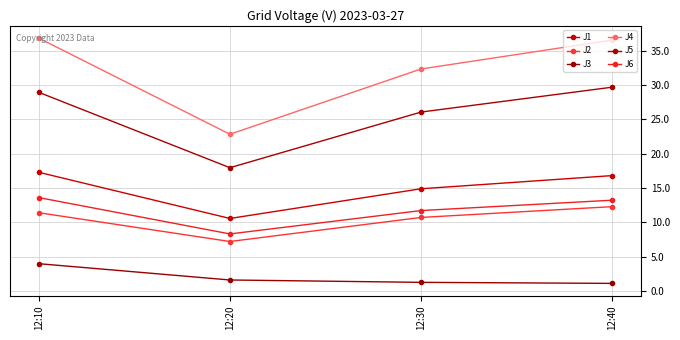

Between 12:30 and 12:40, which series saw the biggest shift?

J4